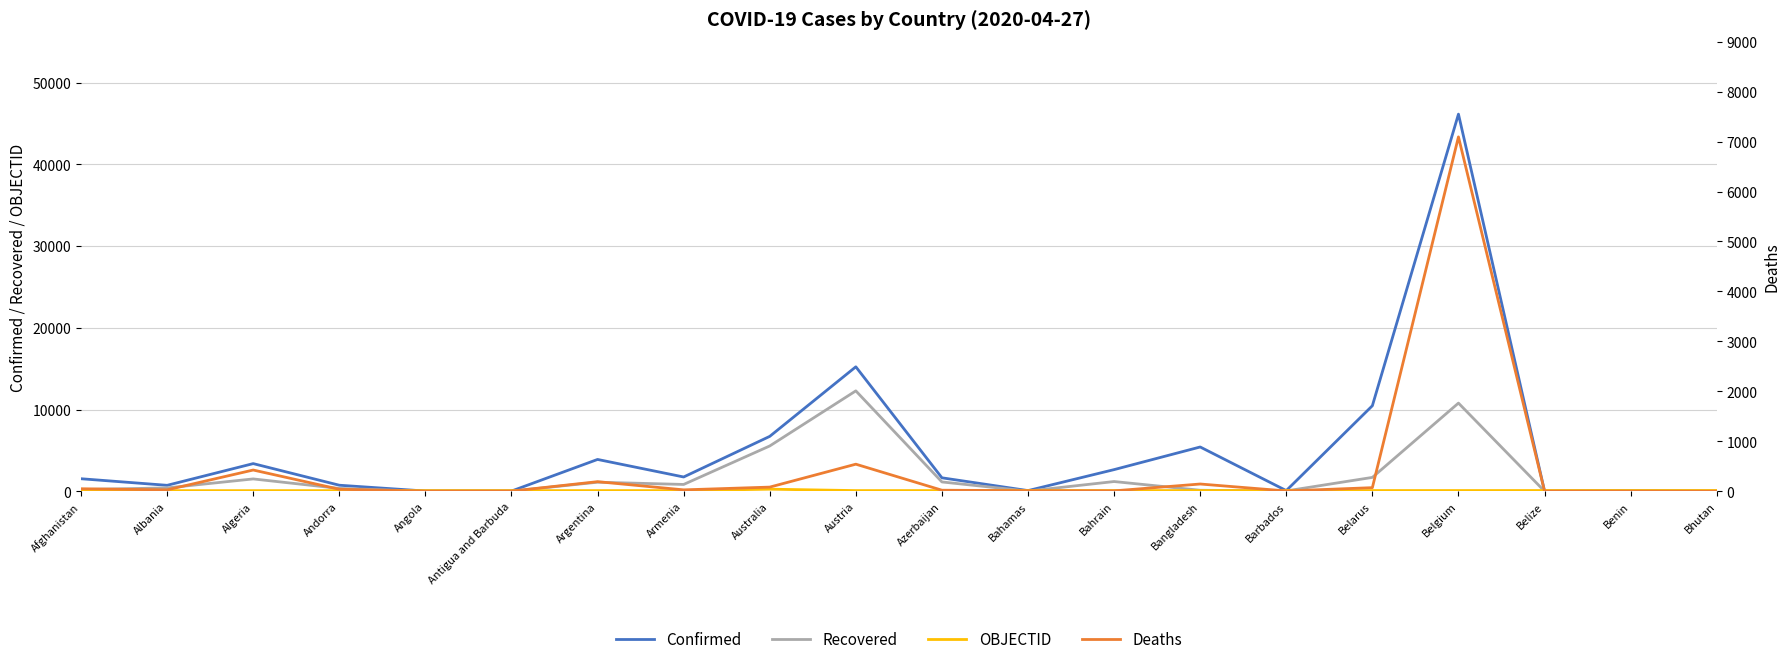

What is the sum of the Deaths values at Bhutan and Albania?

28